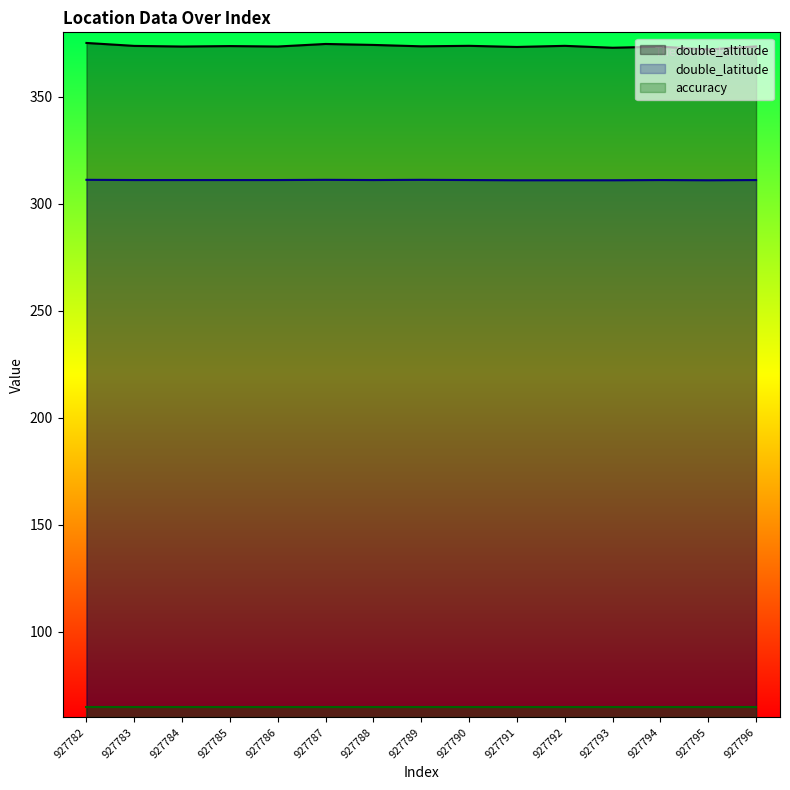

At which label does double_altitude first exceed 373?

927782